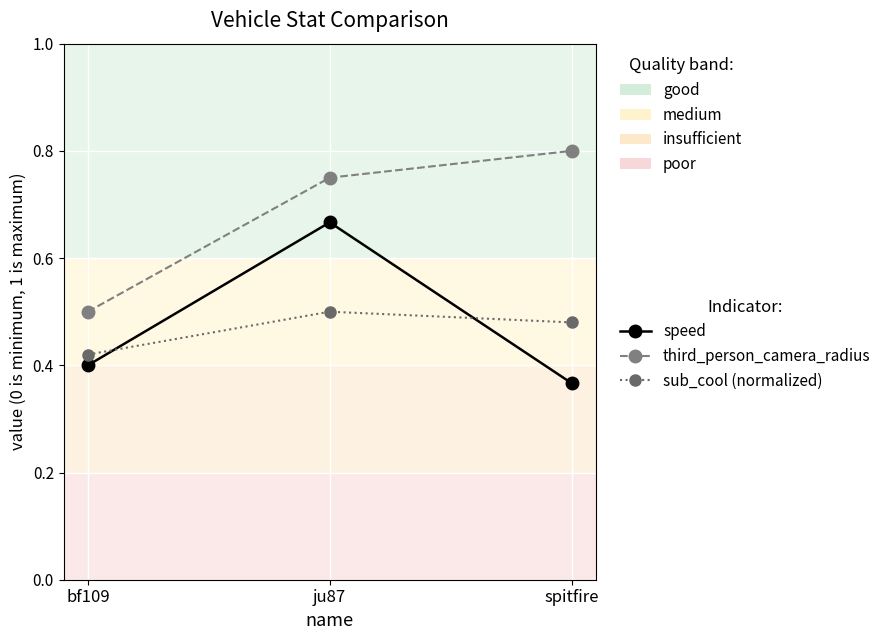

What is the label of the 1st point from the left?

bf109